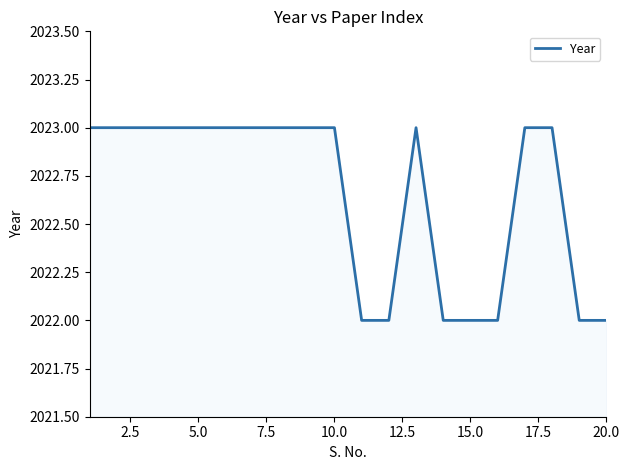

What is the maximum value shown in the chart?

2023